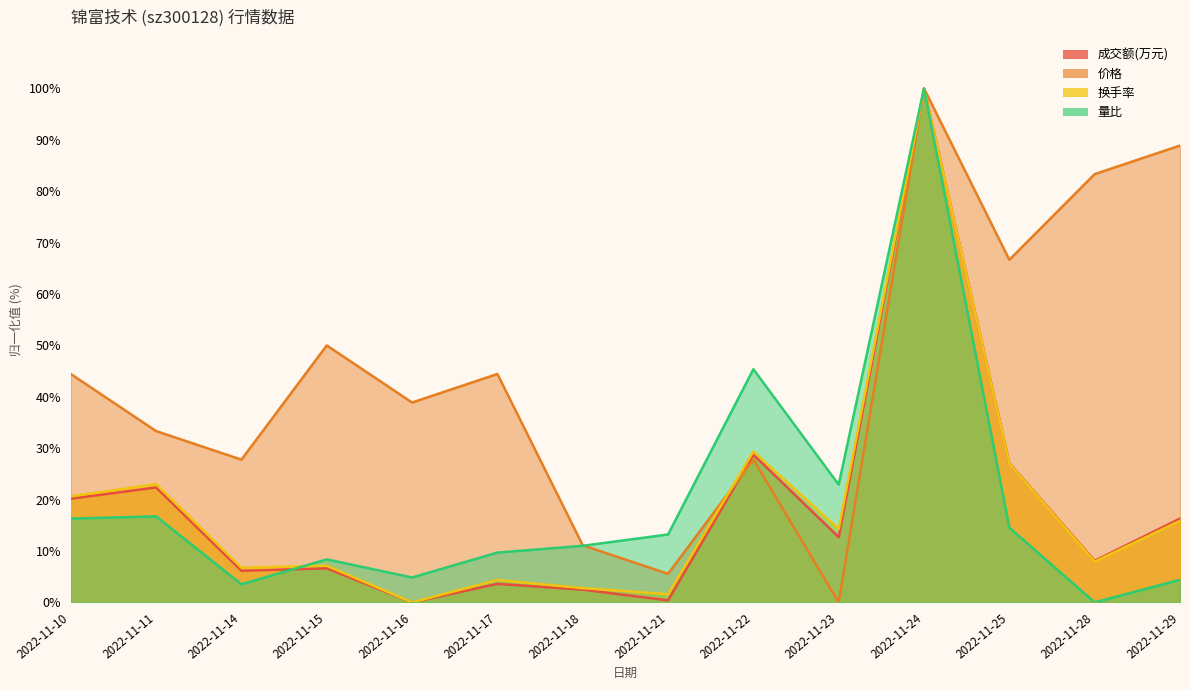

Reading right to left, list all the values displayed in this chart.

成交额(万元): 2022-11-29=16.3	2022-11-28=8.1	2022-11-25=27.1	2022-11-24=100.0	2022-11-23=12.7	2022-11-22=28.7	2022-11-21=0.4	2022-11-18=2.5	2022-11-17=3.6	2022-11-16=0.0	2022-11-15=6.6	2022-11-14=6.1	2022-11-11=22.4	2022-11-10=20.2
价格: 2022-11-29=88.9	2022-11-28=83.3	2022-11-25=66.7	2022-11-24=100.0	2022-11-23=0.0	2022-11-22=27.8	2022-11-21=5.6	2022-11-18=11.1	2022-11-17=44.4	2022-11-16=38.9	2022-11-15=50.0	2022-11-14=27.8	2022-11-11=33.3	2022-11-10=44.4
换手率: 2022-11-29=15.9	2022-11-28=7.9	2022-11-25=27.0	2022-11-24=100.0	2022-11-23=14.3	2022-11-22=29.4	2022-11-21=1.6	2022-11-18=2.8	2022-11-17=4.4	2022-11-16=0.0	2022-11-15=7.1	2022-11-14=6.7	2022-11-11=23.0	2022-11-10=20.6
量比: 2022-11-29=4.4	2022-11-28=0.0	2022-11-25=14.5	2022-11-24=100.0	2022-11-23=22.9	2022-11-22=45.4	2022-11-21=13.2	2022-11-18=11.0	2022-11-17=9.7	2022-11-16=4.8	2022-11-15=8.4	2022-11-14=3.5	2022-11-11=16.7	2022-11-10=16.3